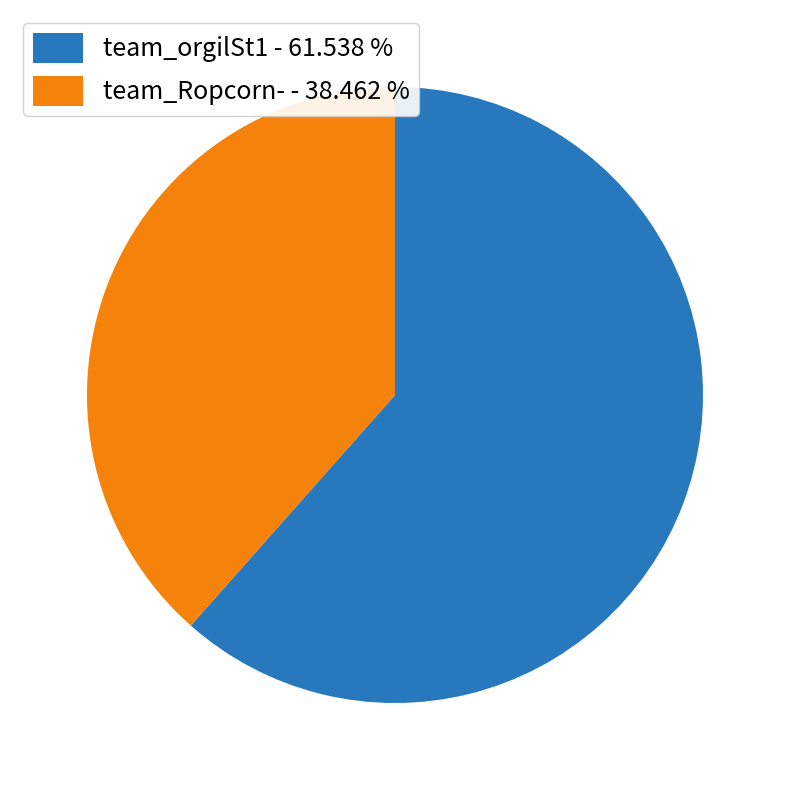

Which has a higher value, team_Ropcorn- - 38.462 % or team_orgilSt1 - 61.538 %?

team_orgilSt1 - 61.538 %